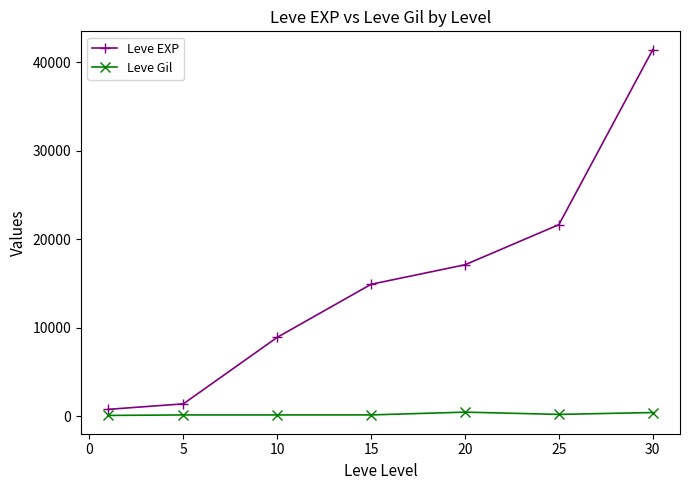

True or false: Leve EXP and Leve Gil intersect in this chart.

False